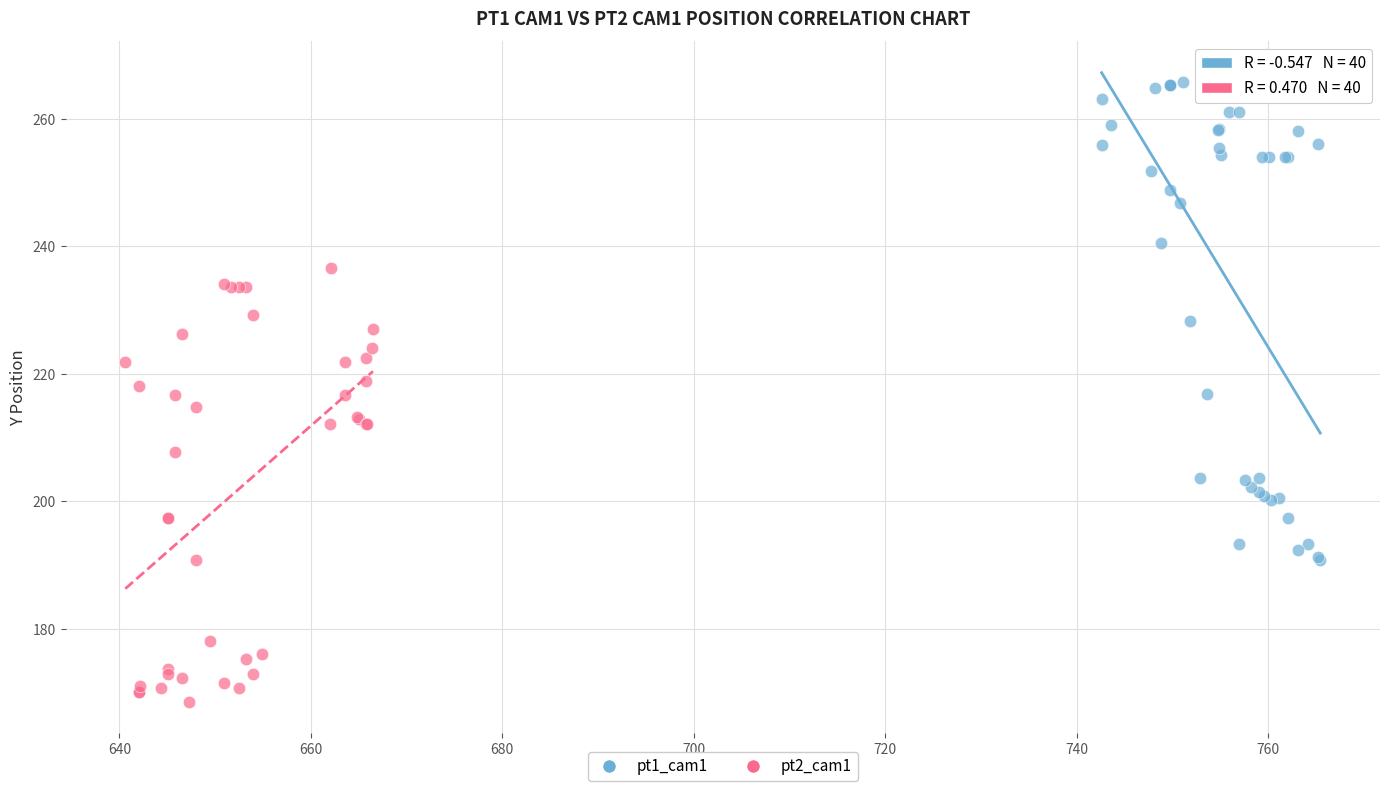

Which series contains the highest Y value?

pt1_cam1